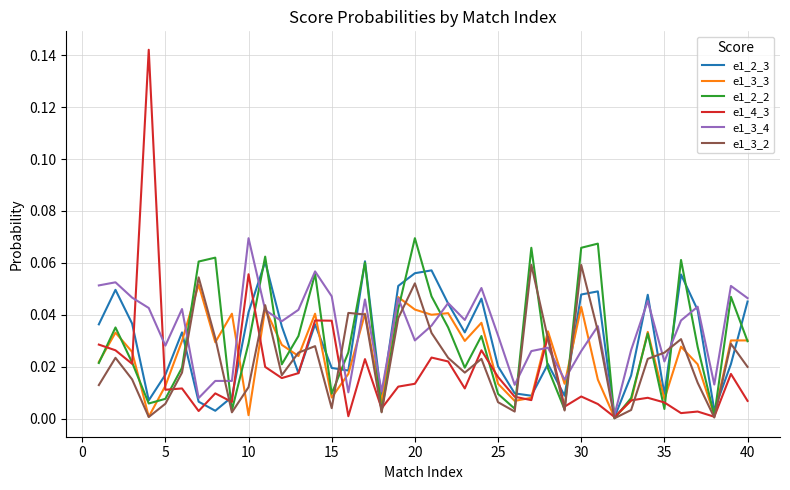

Which series has the widest spread of values?

e1_4_3